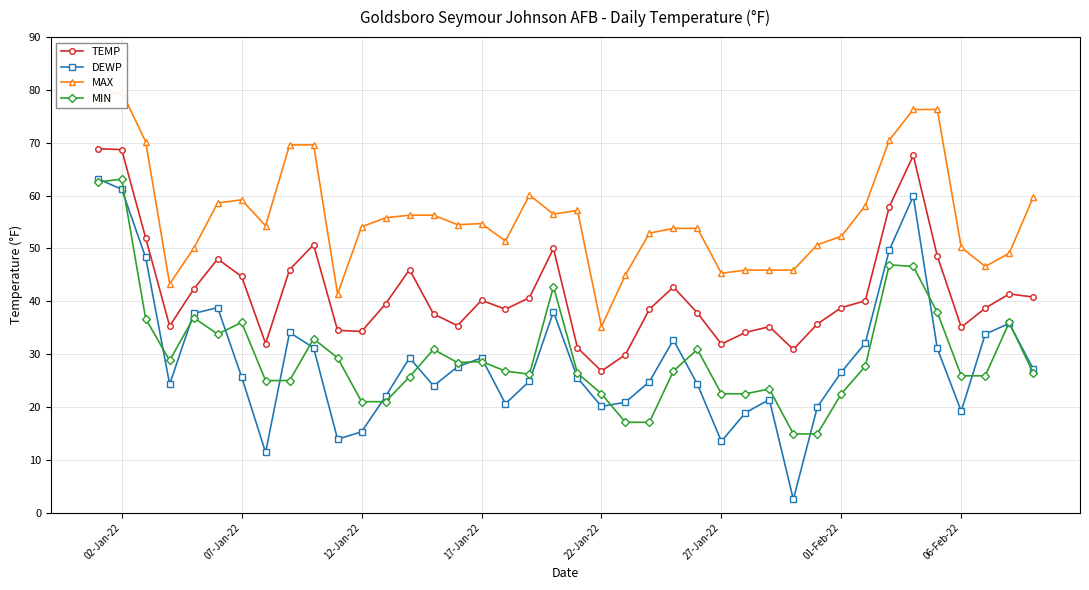

How many values in the DEWP series exceed 26?

20